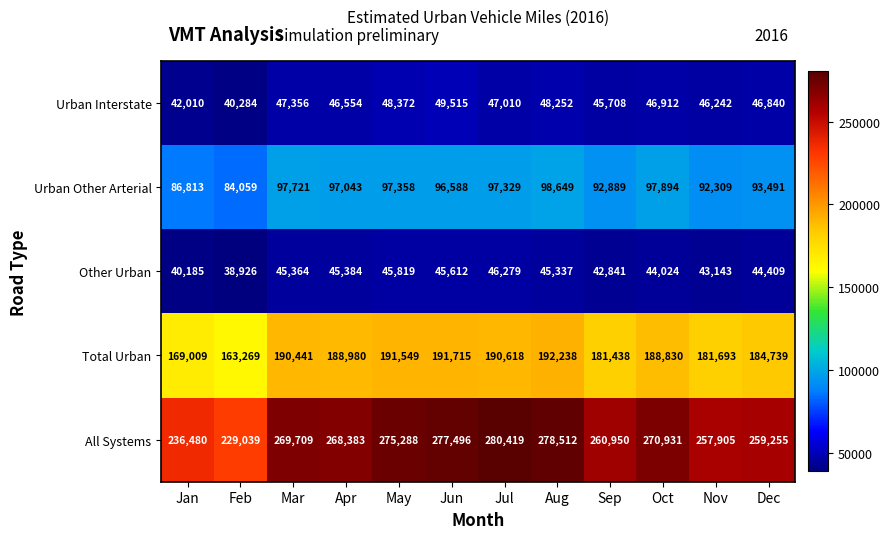

What is the total value across all series at Jun?

660926